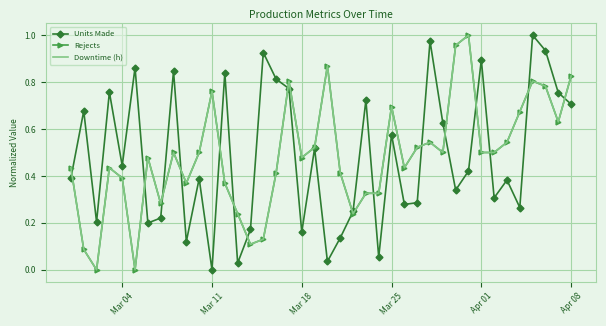

What are all the series names shown in the legend?

Units Made, Rejects, Downtime (h)